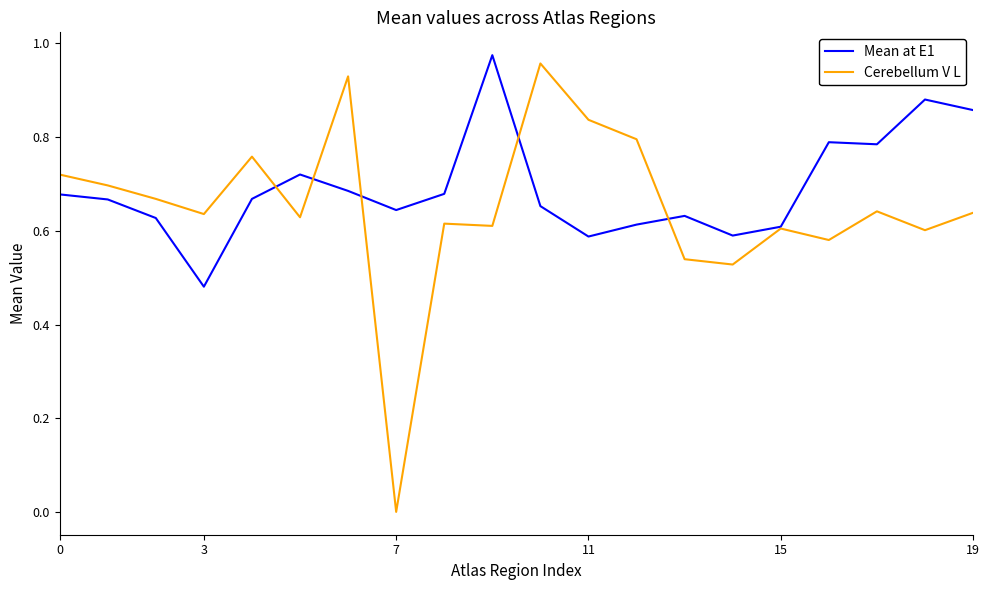

At which label does Mean at E1 reach its peak?

9